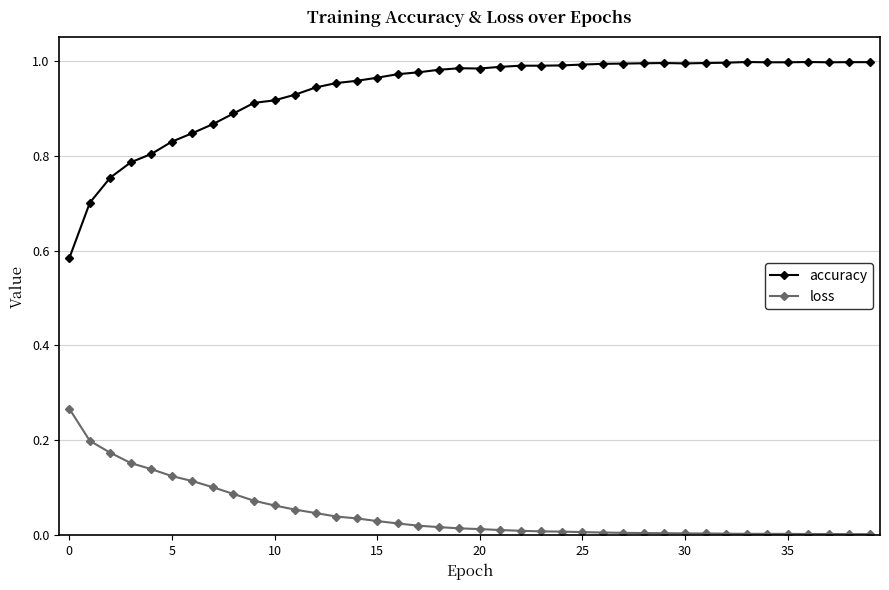

Which series has the widest spread of values?

accuracy